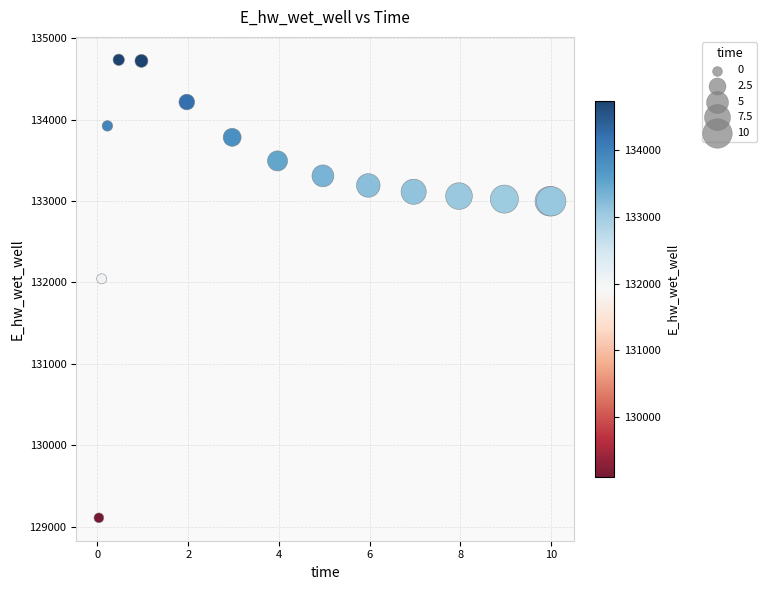

What Y value in the scatter plot is closest to 131921?

132043.9